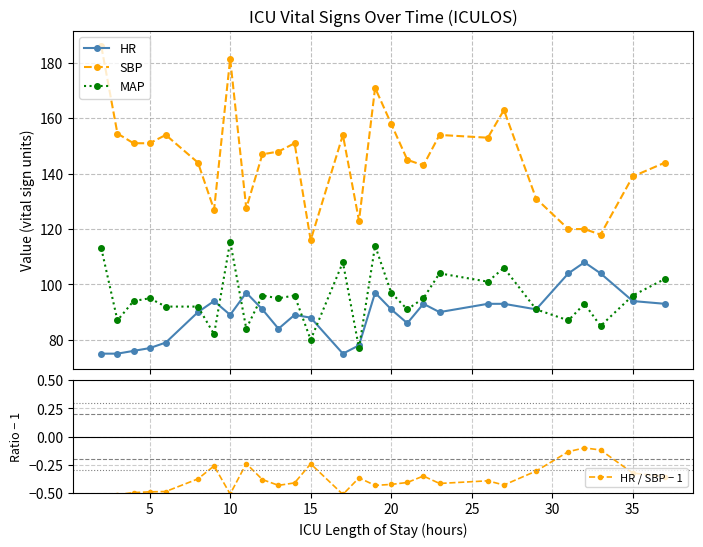

What is the highest value of the HR series?

108.0